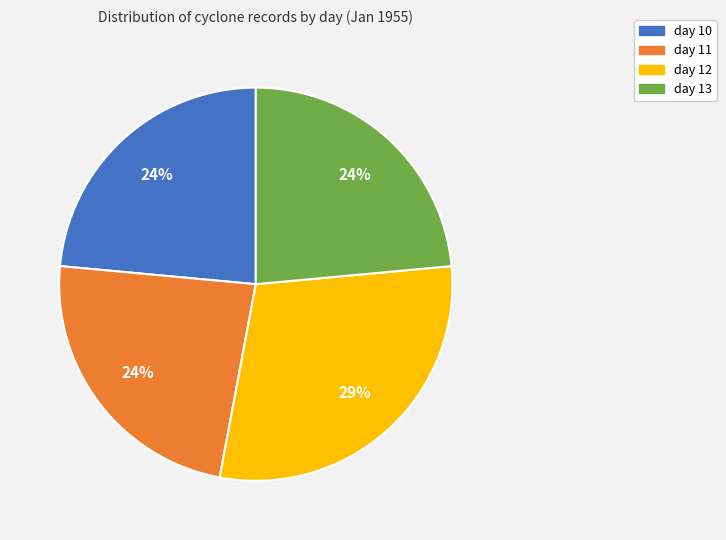

Does any single category account for the majority?

No